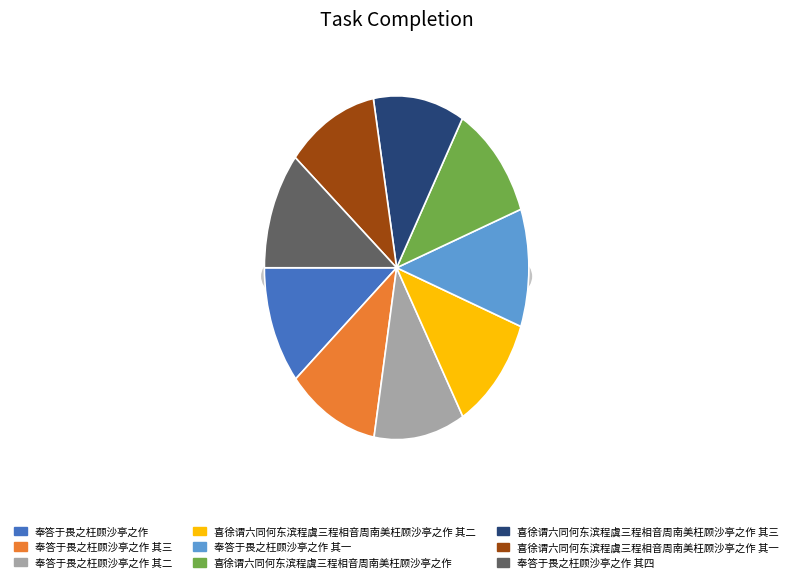

Which slice is the smallest?

奉答于畏之枉顾沙亭之作 其一